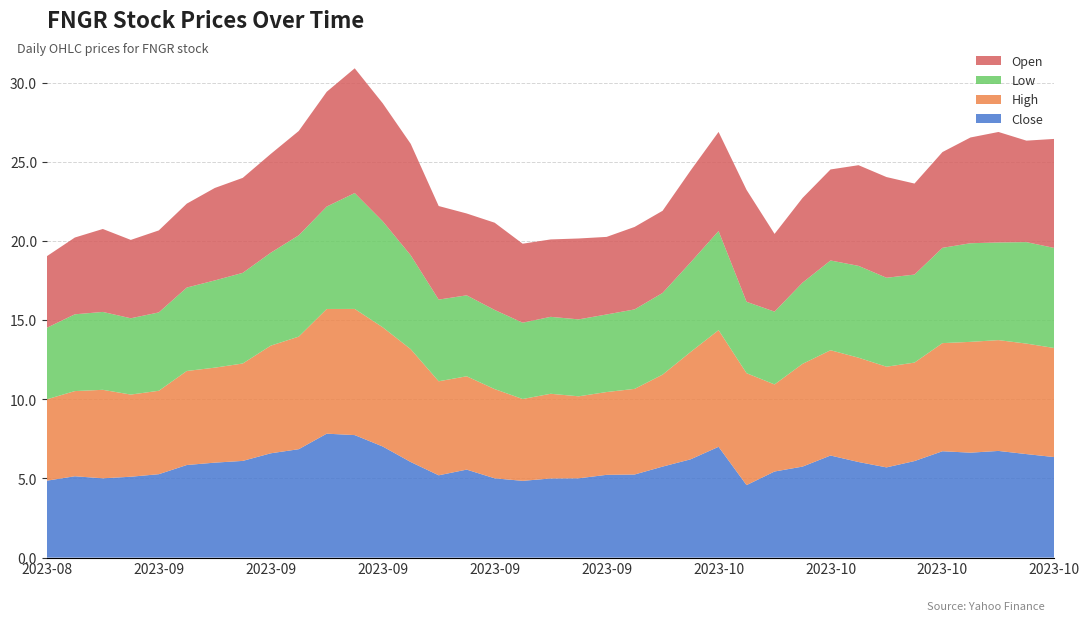

Reading left to right, extract all data points from this chart.

Close: 2023-08-28=4.9	2023-08-29=5.1	2023-08-30=5.0	2023-08-31=5.1	2023-09-01=5.3	2023-09-05=5.8	2023-09-06=6.0	2023-09-07=6.1	2023-09-08=6.6	2023-09-11=6.8	2023-09-12=7.8	2023-09-13=7.7	2023-09-14=7.0	2023-09-15=6.0	2023-09-18=5.2	2023-09-19=5.6	2023-09-20=5.0	2023-09-21=4.8	2023-09-22=5.0	2023-09-25=5.0	2023-09-26=5.2	2023-09-27=5.2	2023-09-28=5.8	2023-09-29=6.2	2023-10-02=7.0	2023-10-03=4.6	2023-10-04=5.4	2023-10-05=5.8	2023-10-06=6.4	2023-10-09=6.0	2023-10-10=5.7	2023-10-11=6.1	2023-10-12=6.7	2023-10-13=6.6	2023-10-16=6.7	2023-10-17=6.5	2023-10-18=6.3
High: 2023-08-28=5.1	2023-08-29=5.4	2023-08-30=5.6	2023-08-31=5.2	2023-09-01=5.3	2023-09-05=5.9	2023-09-06=6.0	2023-09-07=6.2	2023-09-08=6.8	2023-09-11=7.1	2023-09-12=7.9	2023-09-13=8.0	2023-09-14=7.5	2023-09-15=7.1	2023-09-18=5.9	2023-09-19=5.9	2023-09-20=5.6	2023-09-21=5.2	2023-09-22=5.3	2023-09-25=5.2	2023-09-26=5.2	2023-09-27=5.4	2023-09-28=5.8	2023-09-29=6.8	2023-10-02=7.4	2023-10-03=7.1	2023-10-04=5.5	2023-10-05=6.5	2023-10-06=6.7	2023-10-09=6.6	2023-10-10=6.4	2023-10-11=6.2	2023-10-12=6.8	2023-10-13=7.0	2023-10-16=7.0	2023-10-17=7.0	2023-10-18=6.9
Low: 2023-08-28=4.5	2023-08-29=4.8	2023-08-30=4.9	2023-08-31=4.8	2023-09-01=4.9	2023-09-05=5.3	2023-09-06=5.5	2023-09-07=5.7	2023-09-08=5.9	2023-09-11=6.4	2023-09-12=6.5	2023-09-13=7.3	2023-09-14=6.7	2023-09-15=5.9	2023-09-18=5.2	2023-09-19=5.1	2023-09-20=5.0	2023-09-21=4.8	2023-09-22=4.9	2023-09-25=4.9	2023-09-26=4.9	2023-09-27=5.0	2023-09-28=5.2	2023-09-29=5.7	2023-10-02=6.3	2023-10-03=4.5	2023-10-04=4.6	2023-10-05=5.1	2023-10-06=5.7	2023-10-09=5.8	2023-10-10=5.6	2023-10-11=5.6	2023-10-12=6.0	2023-10-13=6.2	2023-10-16=6.2	2023-10-17=6.4	2023-10-18=6.3
Open: 2023-08-28=4.5	2023-08-29=4.8	2023-08-30=5.2	2023-08-31=4.9	2023-09-01=5.2	2023-09-05=5.3	2023-09-06=5.8	2023-09-07=6.0	2023-09-08=6.2	2023-09-11=6.6	2023-09-12=7.2	2023-09-13=7.9	2023-09-14=7.4	2023-09-15=7.0	2023-09-18=5.9	2023-09-19=5.2	2023-09-20=5.5	2023-09-21=5.0	2023-09-22=4.9	2023-09-25=5.1	2023-09-26=4.9	2023-09-27=5.2	2023-09-28=5.2	2023-09-29=5.8	2023-10-02=6.3	2023-10-03=7.1	2023-10-04=4.9	2023-10-05=5.3	2023-10-06=5.8	2023-10-09=6.4	2023-10-10=6.4	2023-10-11=5.8	2023-10-12=6.1	2023-10-13=6.7	2023-10-16=7.0	2023-10-17=6.4	2023-10-18=6.9